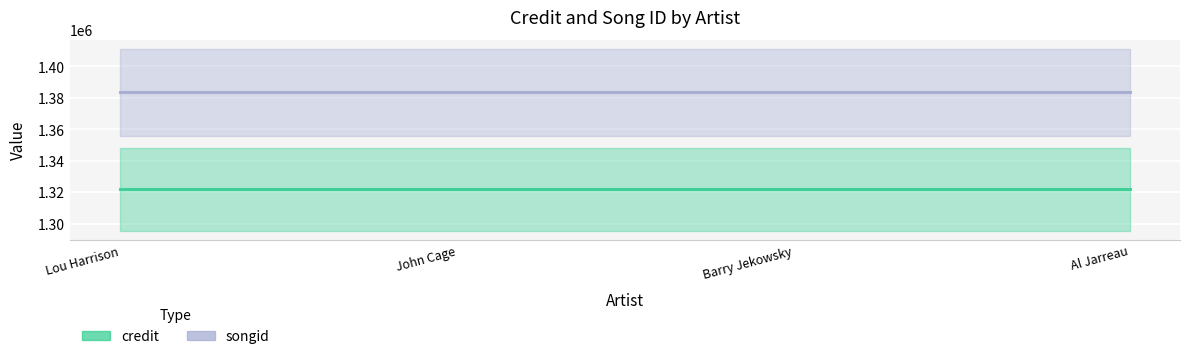

The songid series shows 430679 at Al Jarreau. True or false?

False